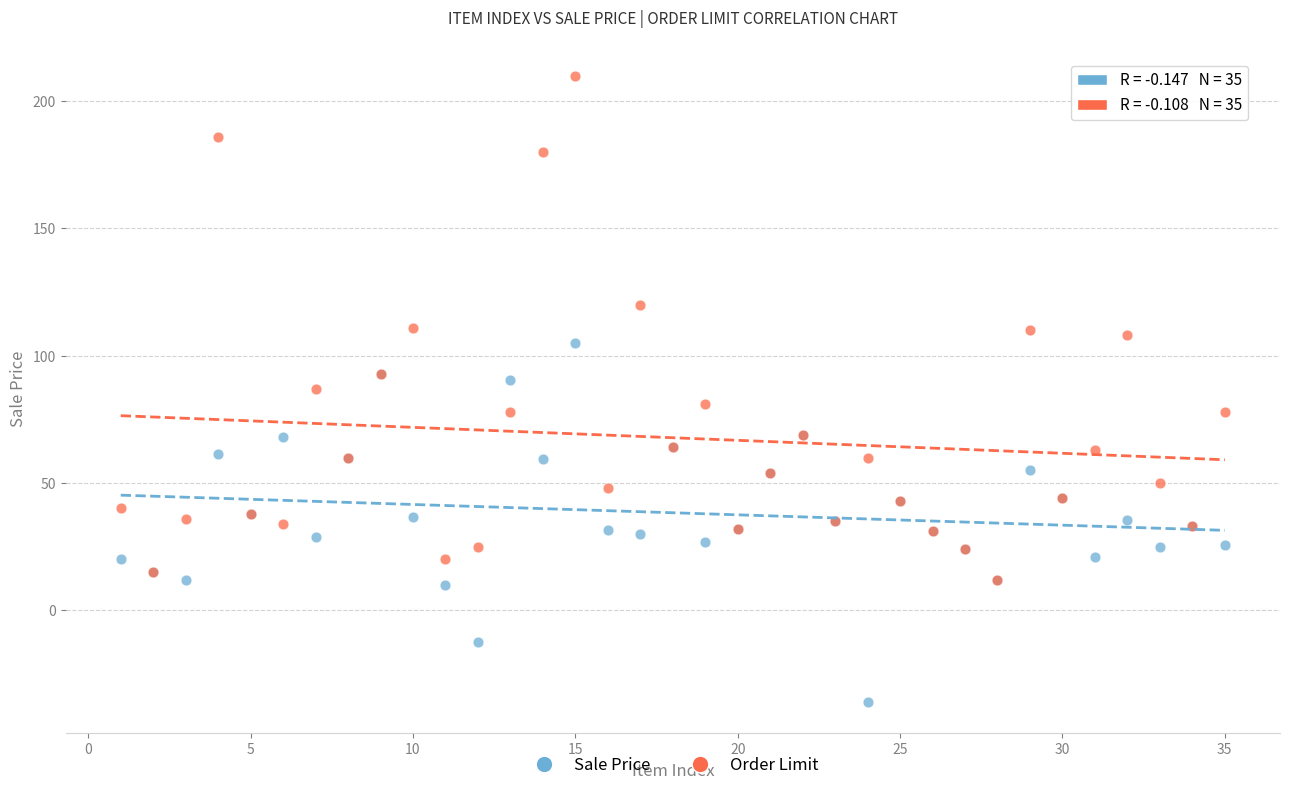

Which series has the widest spread of Y values?

Order Limit